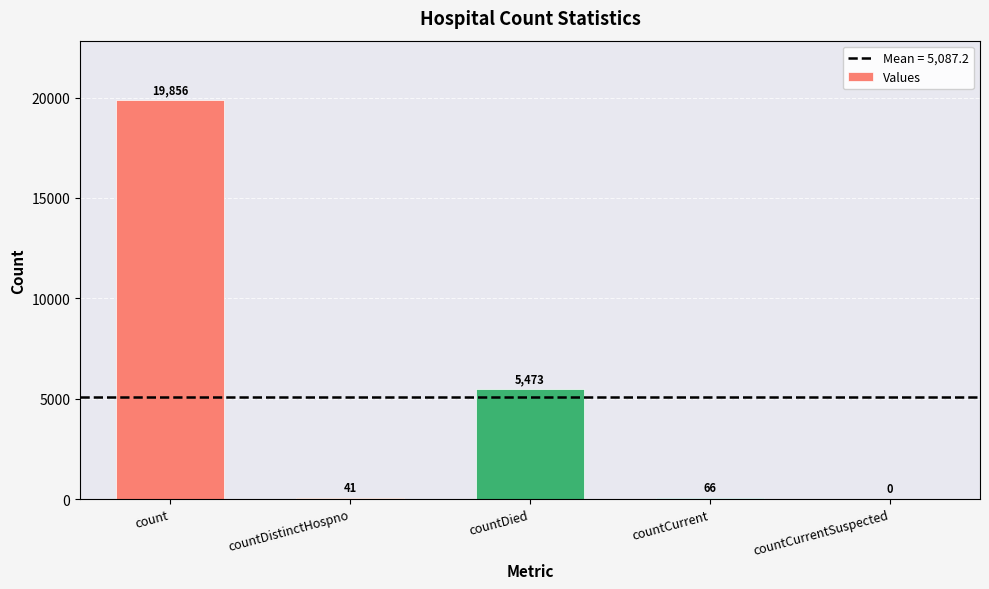

Reading left to right, list all the values displayed in this chart.

count=19856	countDistinctHospno=41	countDied=5473	countCurrent=66	countCurrentSuspected=0